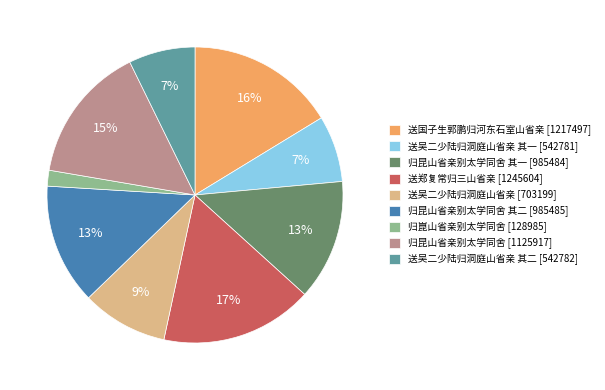

What percentage is the 送吴二少陆归洞庭山省亲 [703199] slice, to the nearest percent?

9%